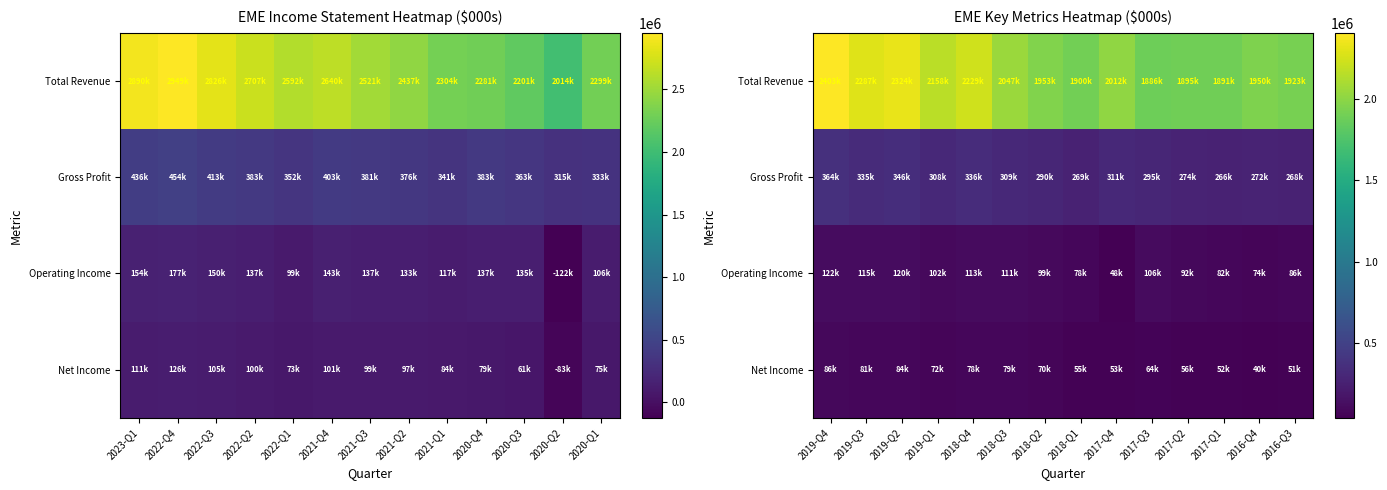

What is the difference between the highest and lowest values at 2016-Q3?

1871700